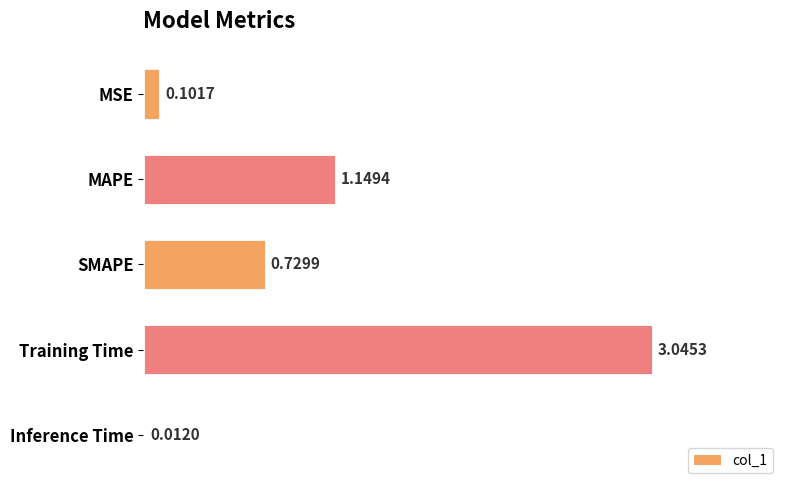

What is the label of the 3rd bar from the top?

SMAPE